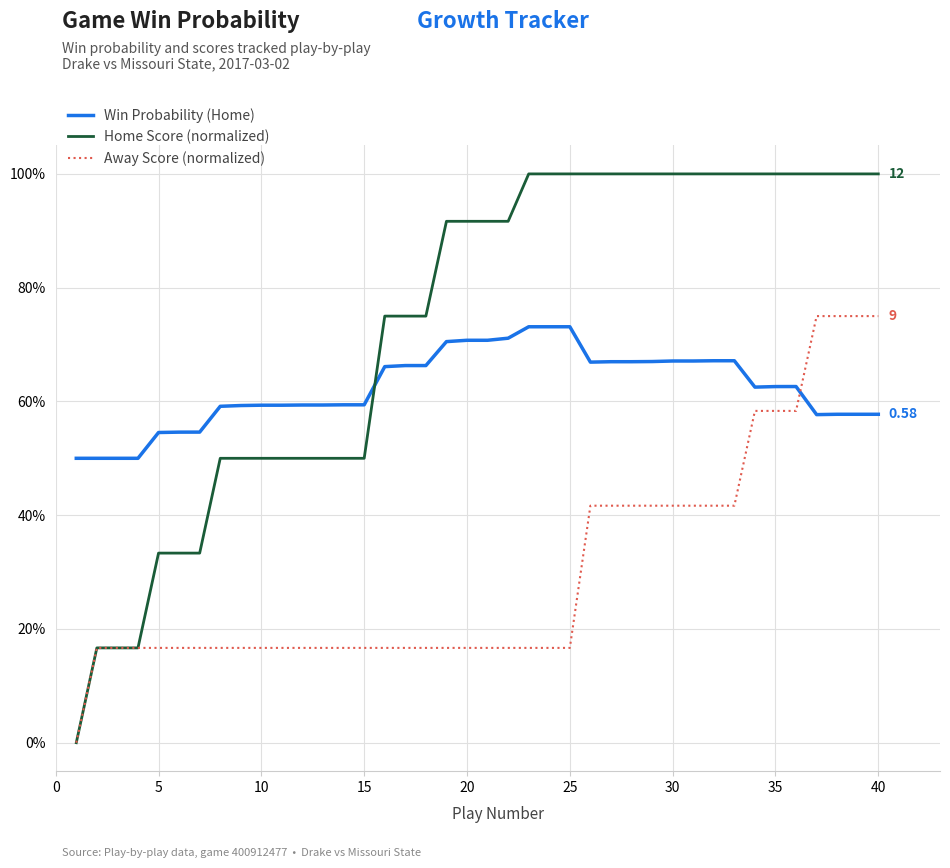

What is the label of the 26th point from the right?

15